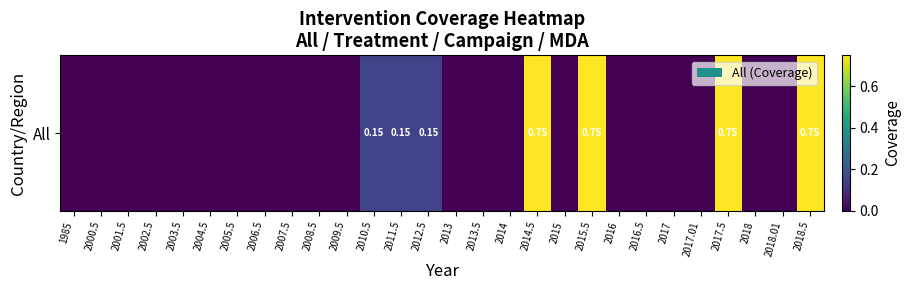

What is the maximum value shown in the chart?

0.8